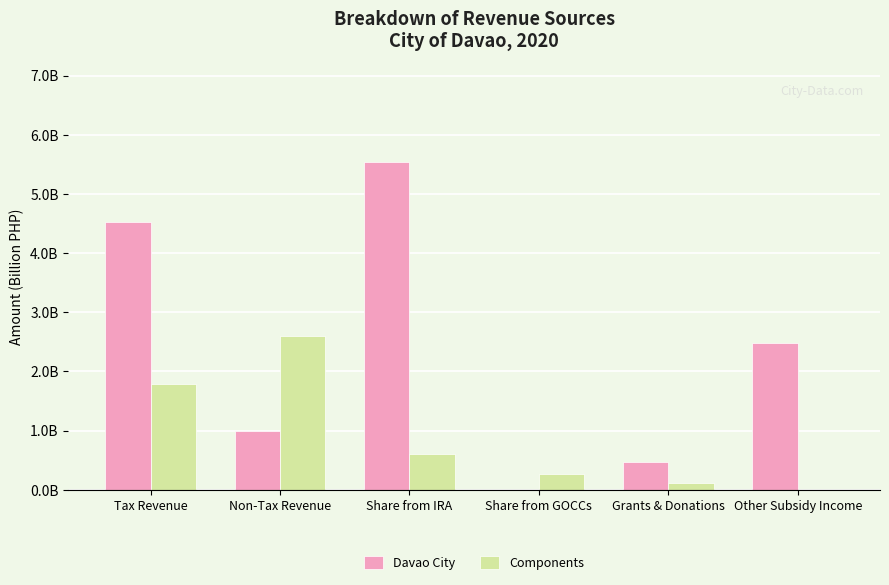

What are all the series names shown in the legend?

Davao City, Components